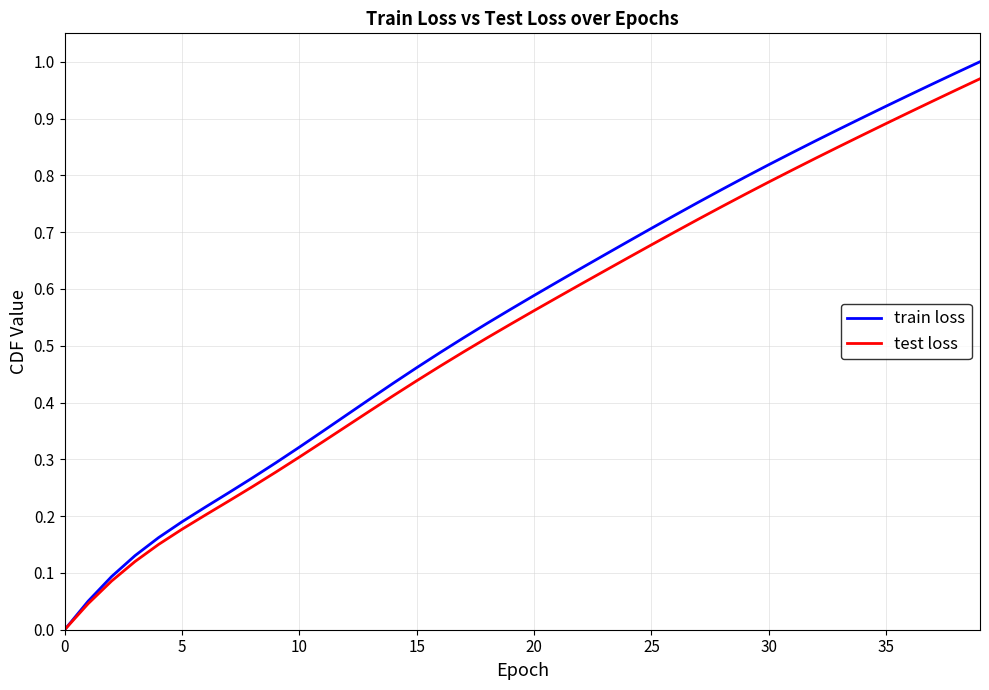

Which series has the largest range (max minus min)?

train loss